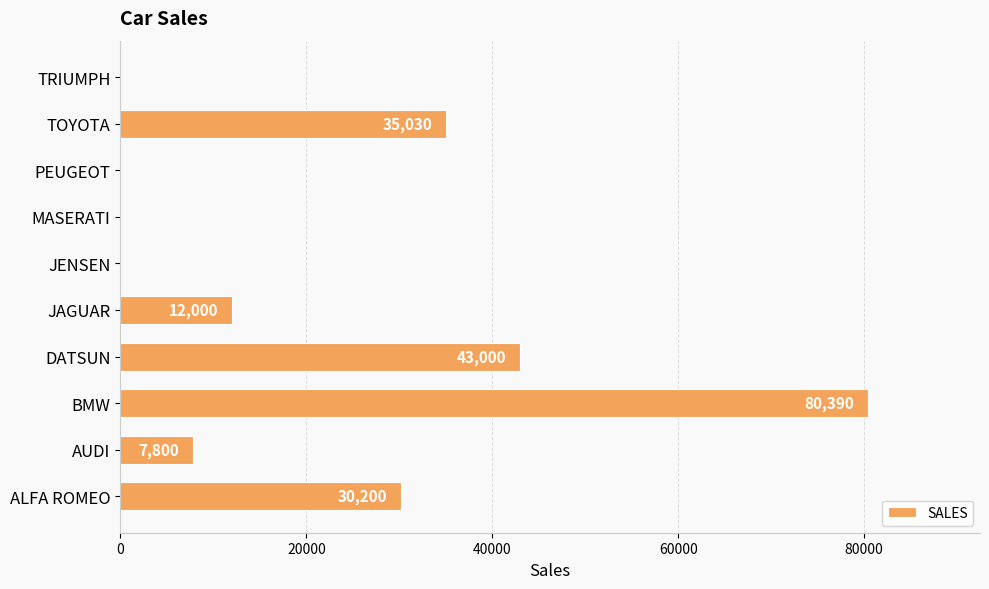

Reading bottom to top, what are all the values shown in this chart?

ALFA ROMEO=30200	AUDI=7800	BMW=80390	DATSUN=43000	JAGUAR=12000	JENSEN=0	MASERATI=0	PEUGEOT=0	TOYOTA=35030	TRIUMPH=0